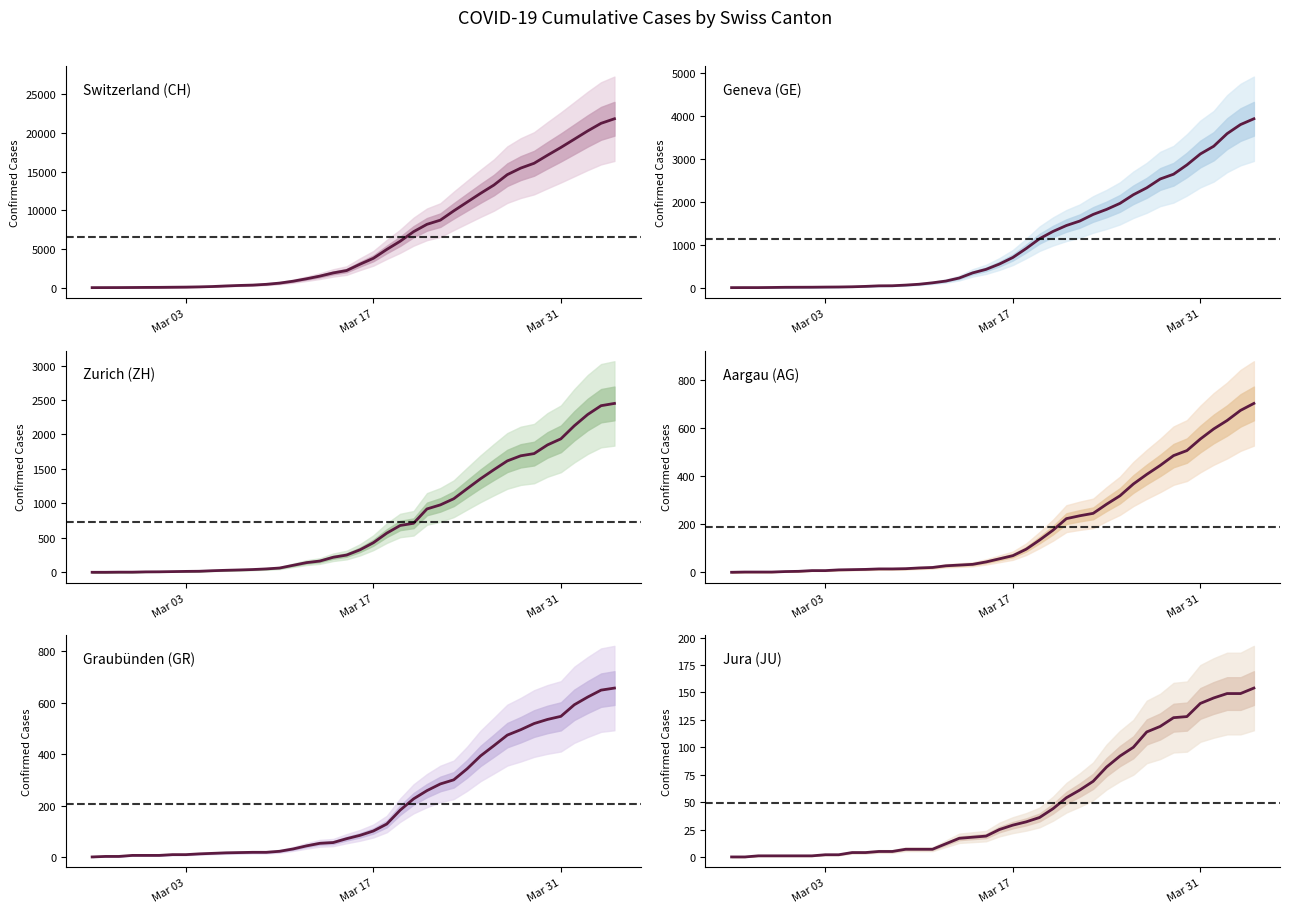

Is the value of Graubünden (GR) at 23 greater than the value of Zurich (ZH) at 36?

No